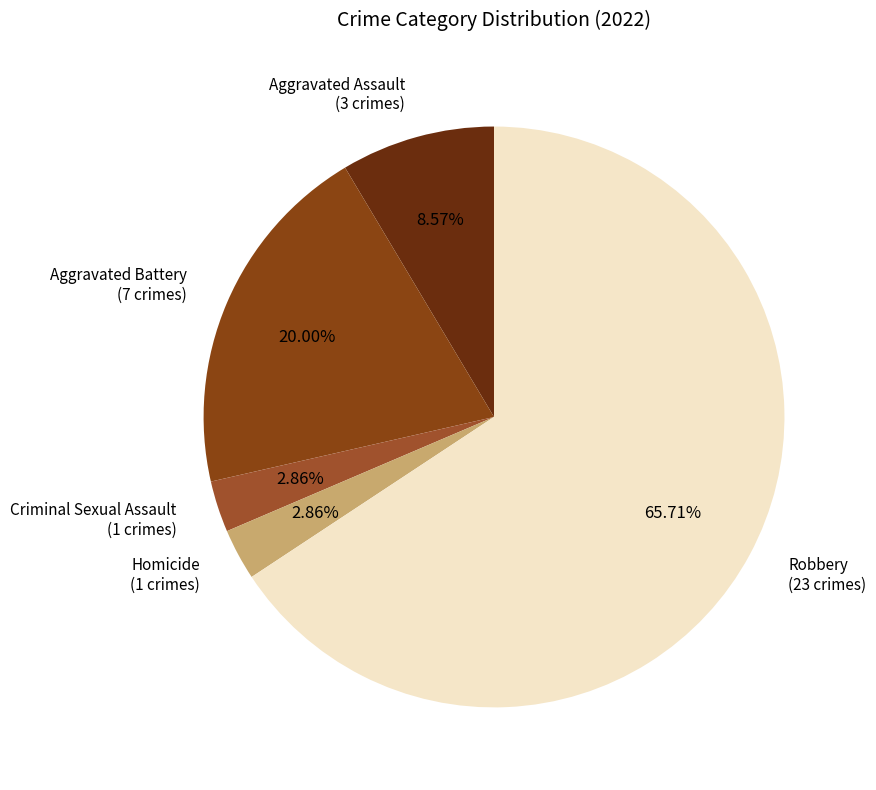

Between Robbery and Aggravated Battery, which is larger?

Robbery